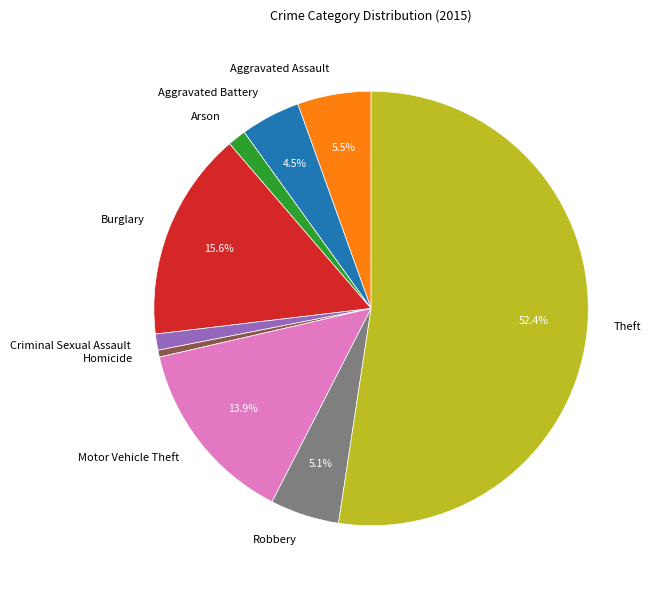

Is there a majority slice in this chart?

Yes